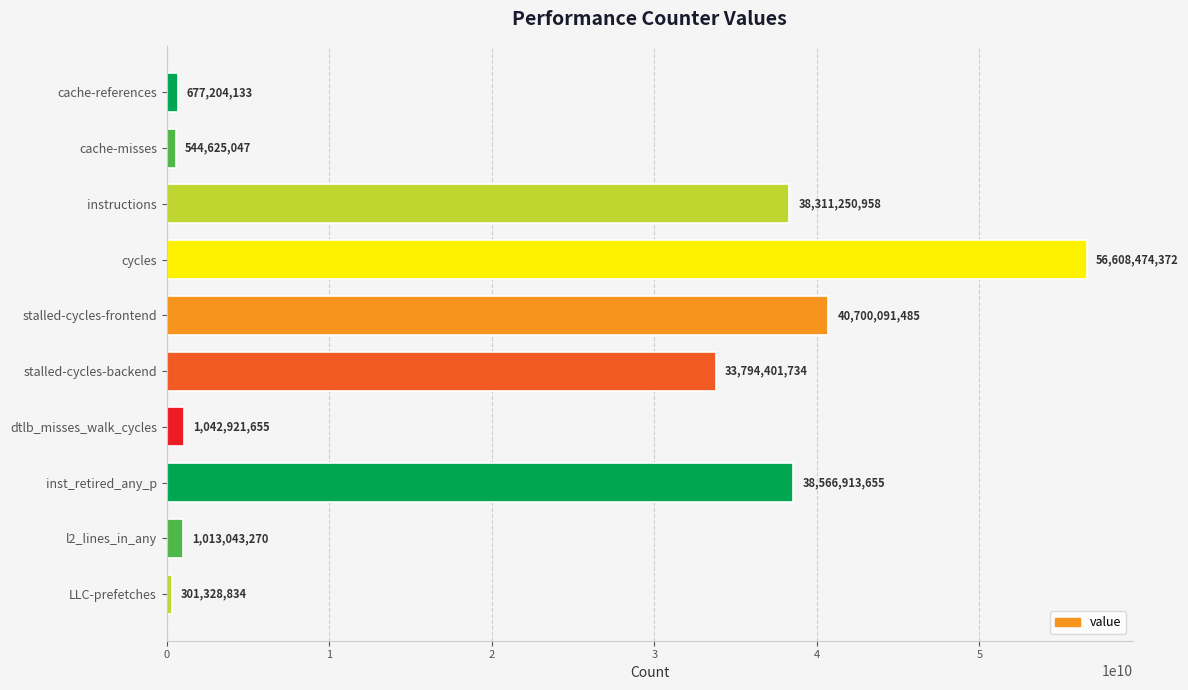

Between dtlb_misses_walk_cycles and cache-misses, which is larger?

dtlb_misses_walk_cycles